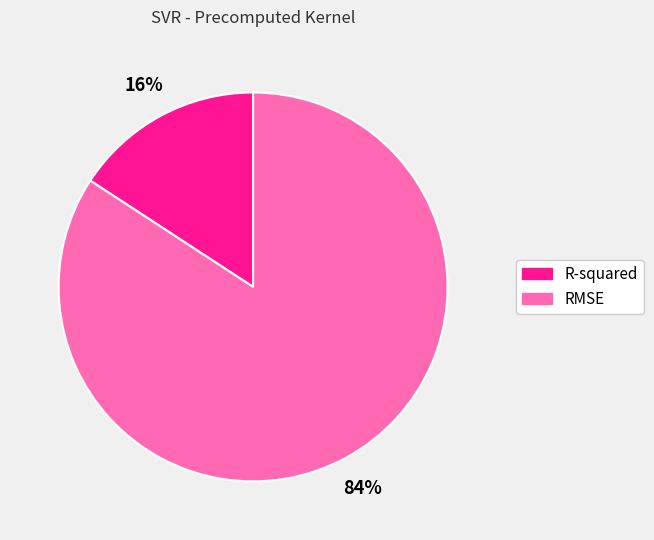

Which has a higher value, RMSE or R-squared?

RMSE